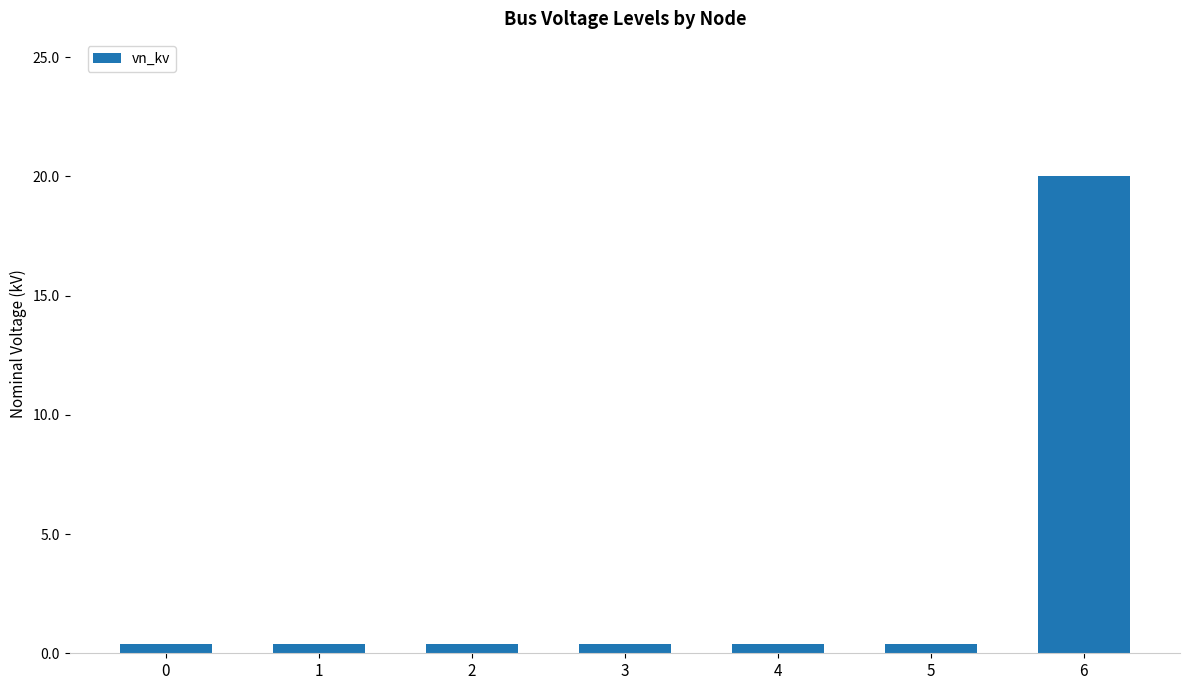

What is the value of the 7th bar from the left?

20.0